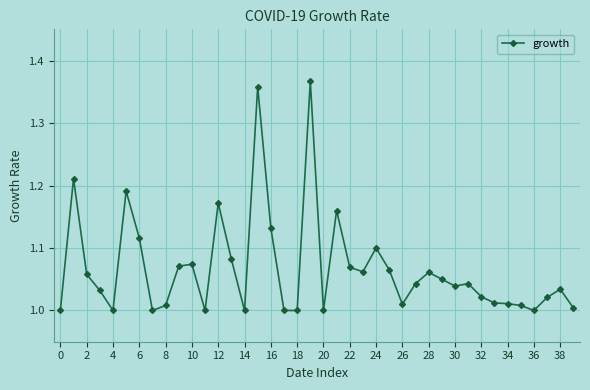

What is the difference between the second highest and minimum values?

0.4